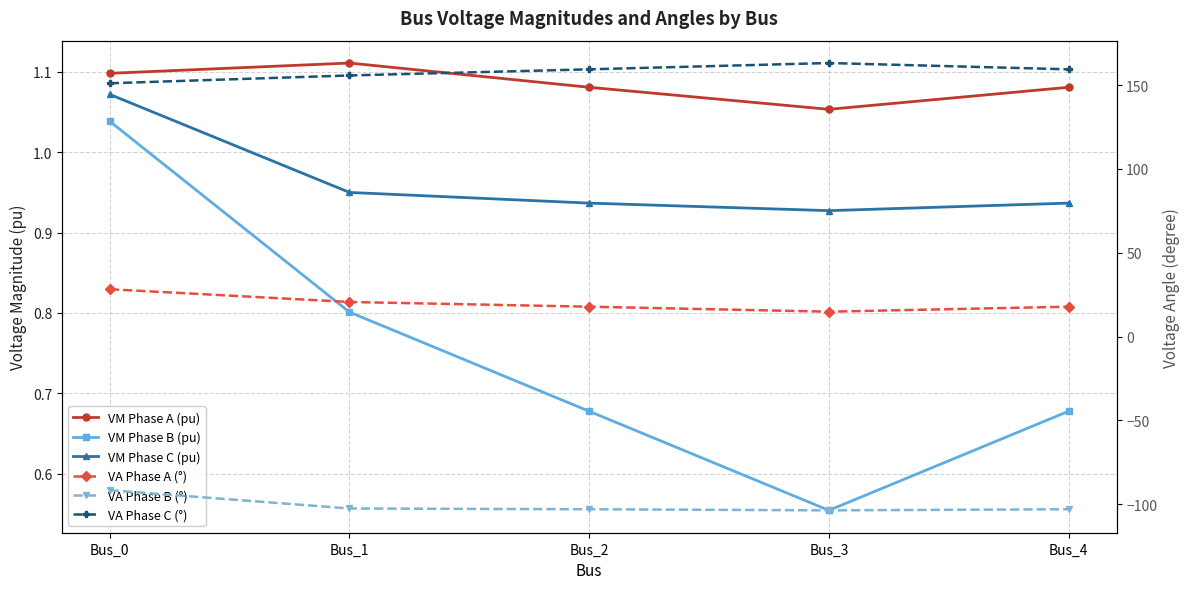

What is the lowest value of the VA Phase A (°) series?

14.8